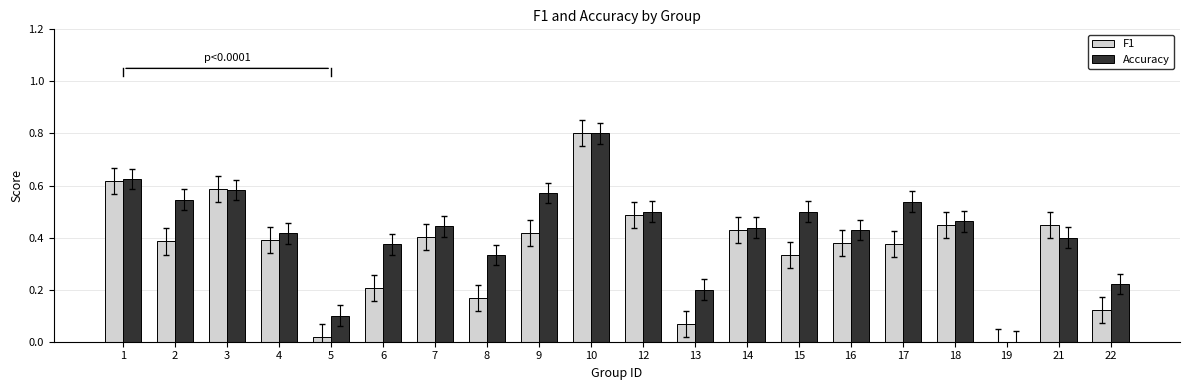

Which series has the largest total across all categories?

Accuracy